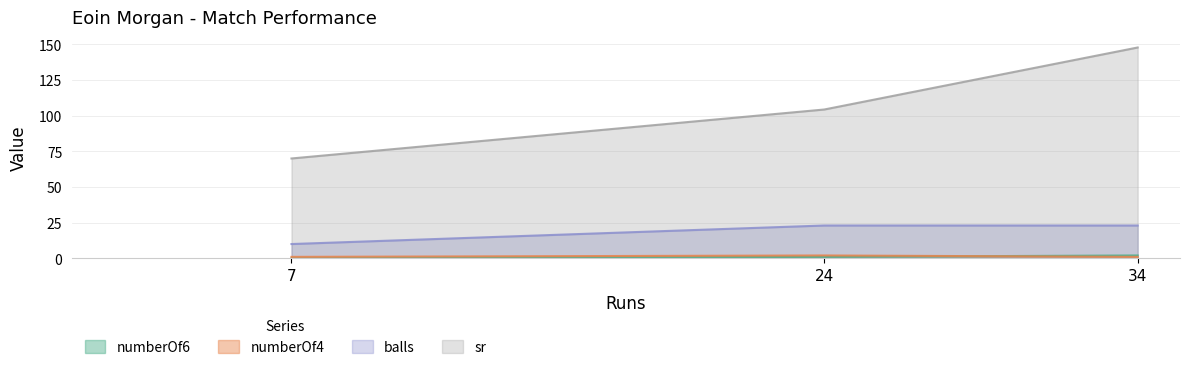

Rank the categories by numberOf4 value from highest to lowest.

24, 7, 34